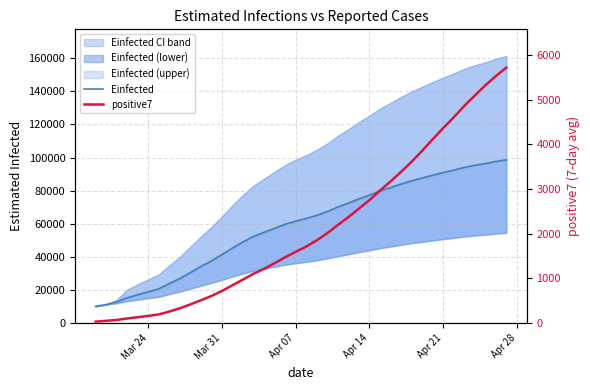

What is the value of the Einfected point at the 36th from the left?

94022.0